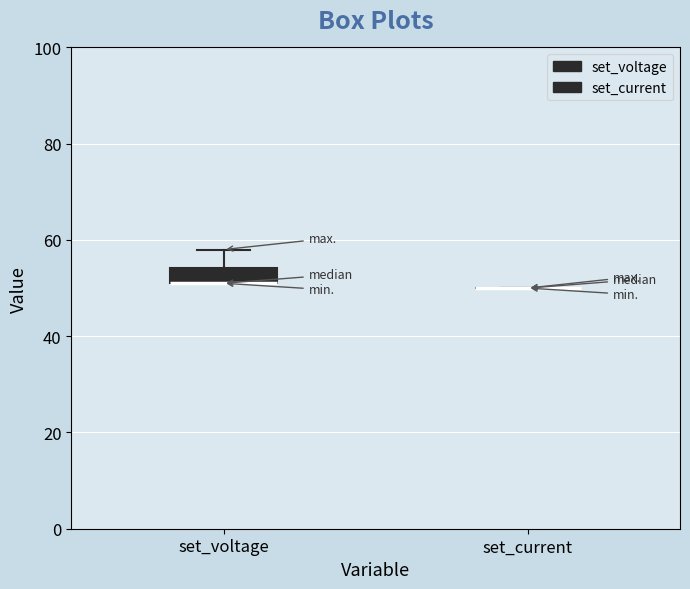

Reading left to right, transcribe this box plot: for each box, give where its median line is, the range the box spans, and where its two whiskers end, as read against the y-axis. The values are not printed on the chart, so give them approximately, as read against the axis.

set_voltage: median 52 (drawn on the box's lower edge), box 52 to 54, whiskers 52 to 58
set_current: box collapsed to a line at 50, whiskers 50 to 50